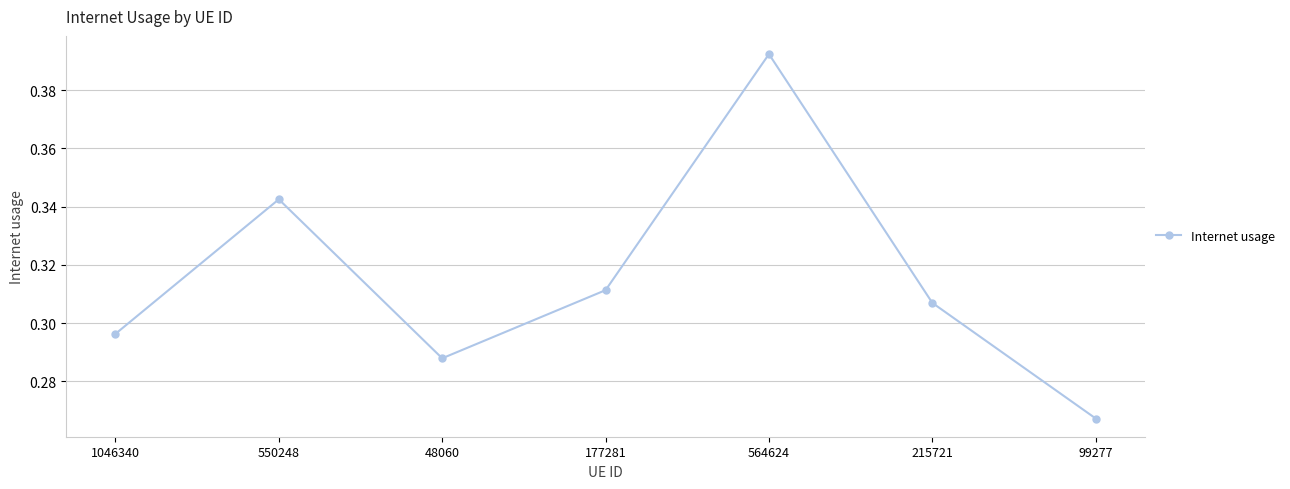

Rank the categories by value from highest to lowest.

564624, 550248, 177281, 215721, 1046340, 48060, 99277